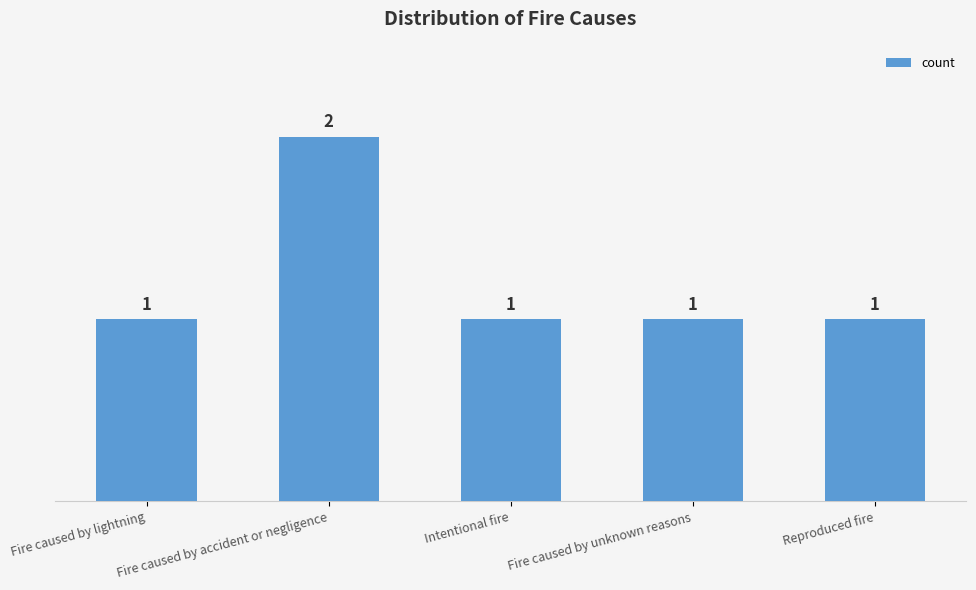

What is the maximum value shown in the chart?

2